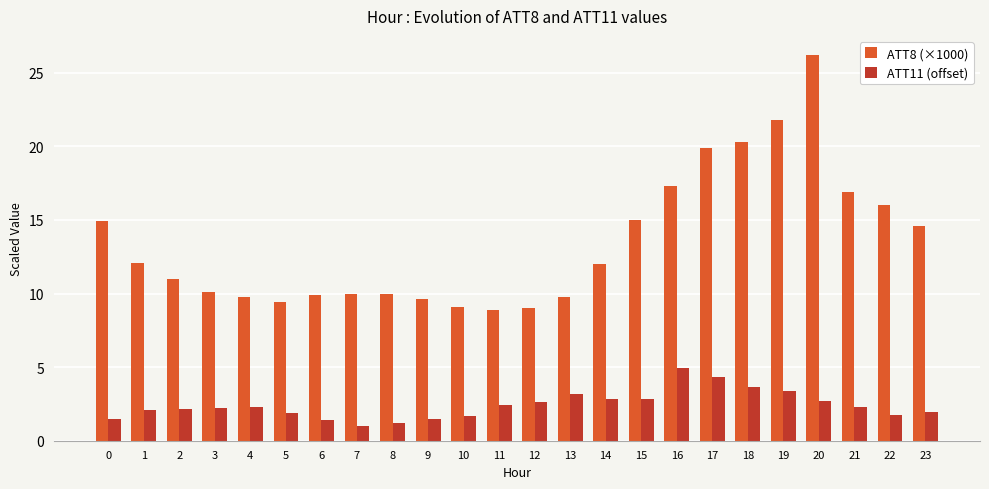

What is the difference between the maximum and minimum values in the ATT8 (×1000) series?

17.3